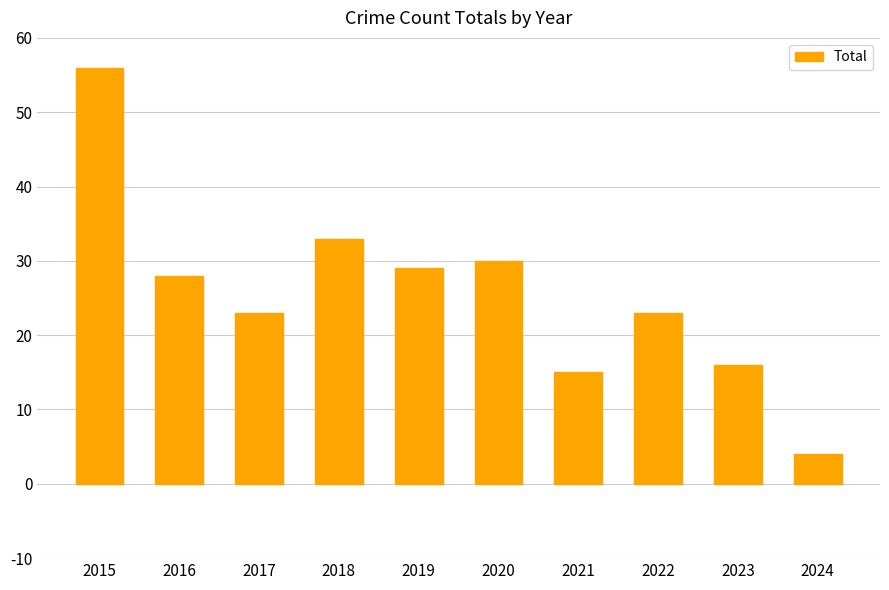

Which category has the lowest value across all series?

2024